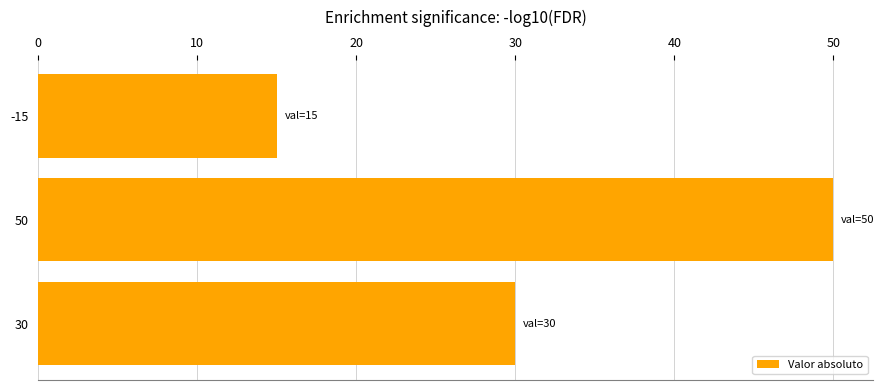

True or false: the data shows 50 at 50.

True